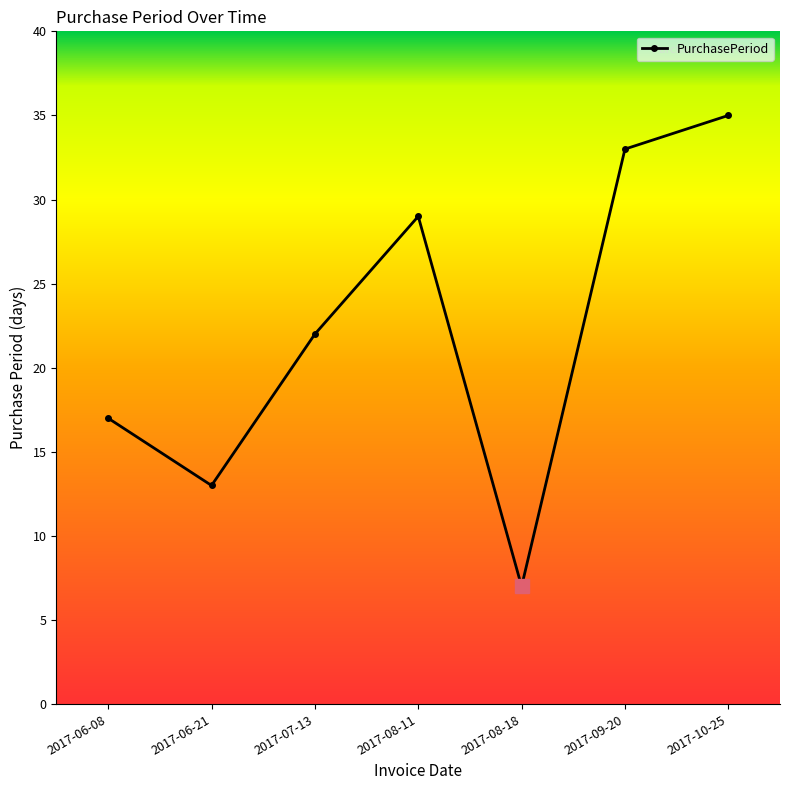

What is the average value?

22